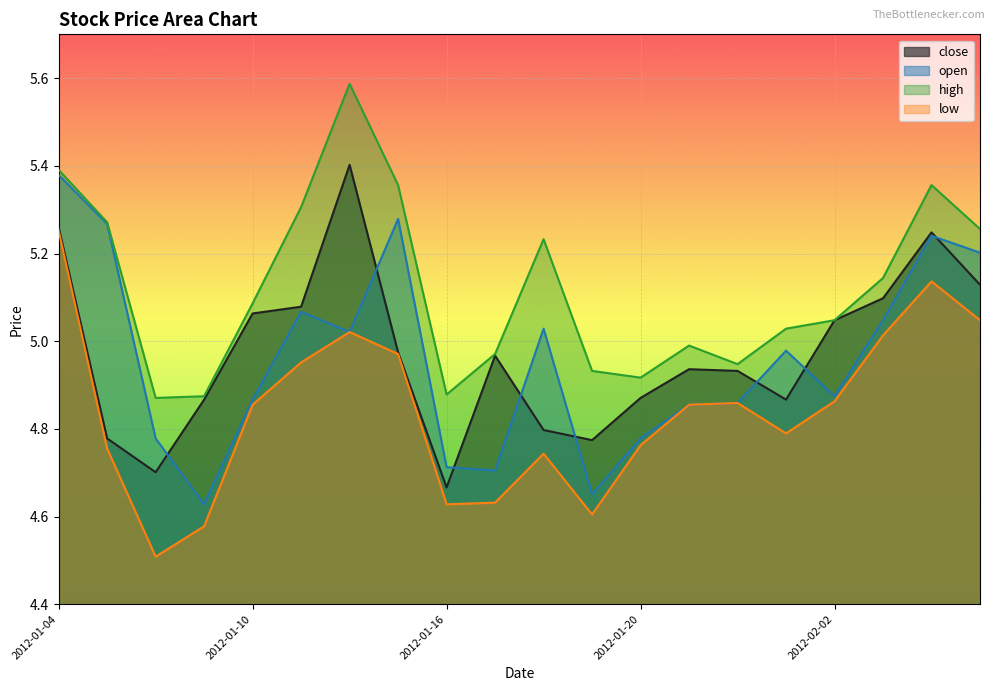

In high, how many points are lower than both neighbors (excluding endpoints)?

4